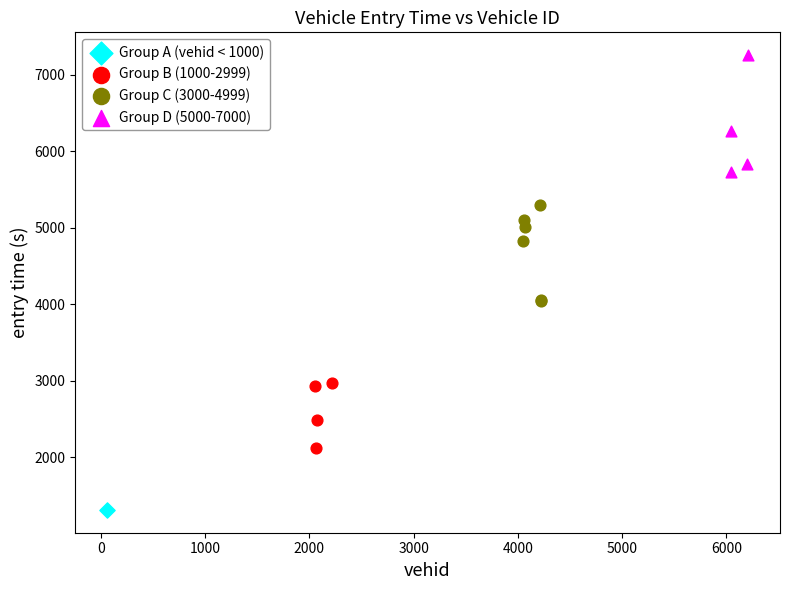

What are all the series names shown in the legend?

Group A (vehid < 1000), Group B (1000-2999), Group C (3000-4999), Group D (5000-7000)